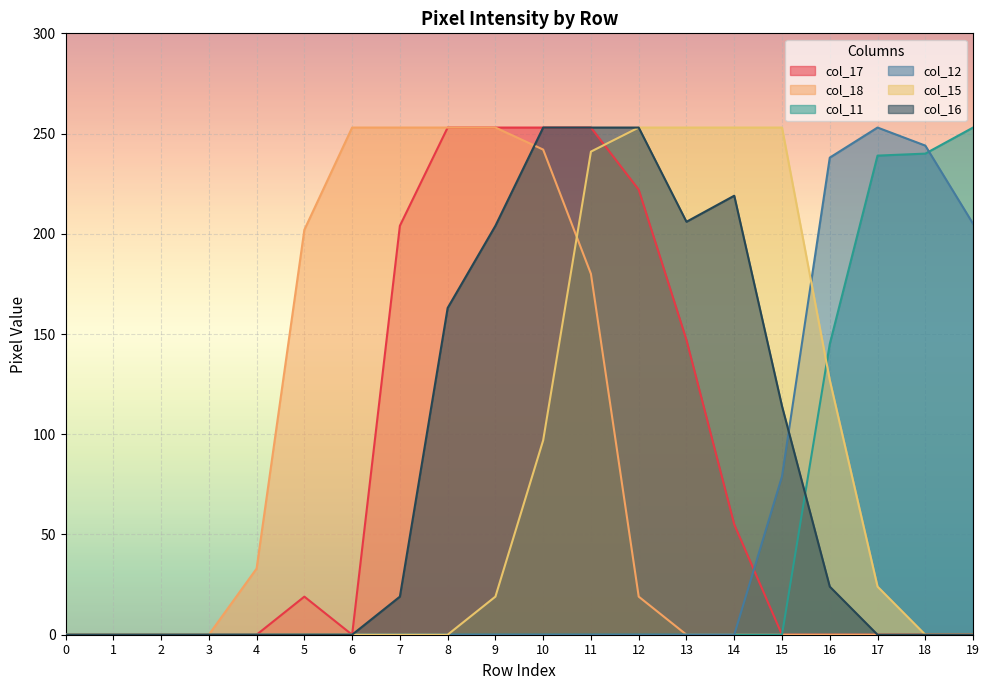

How many values in the col_17 series exceed 0?

9